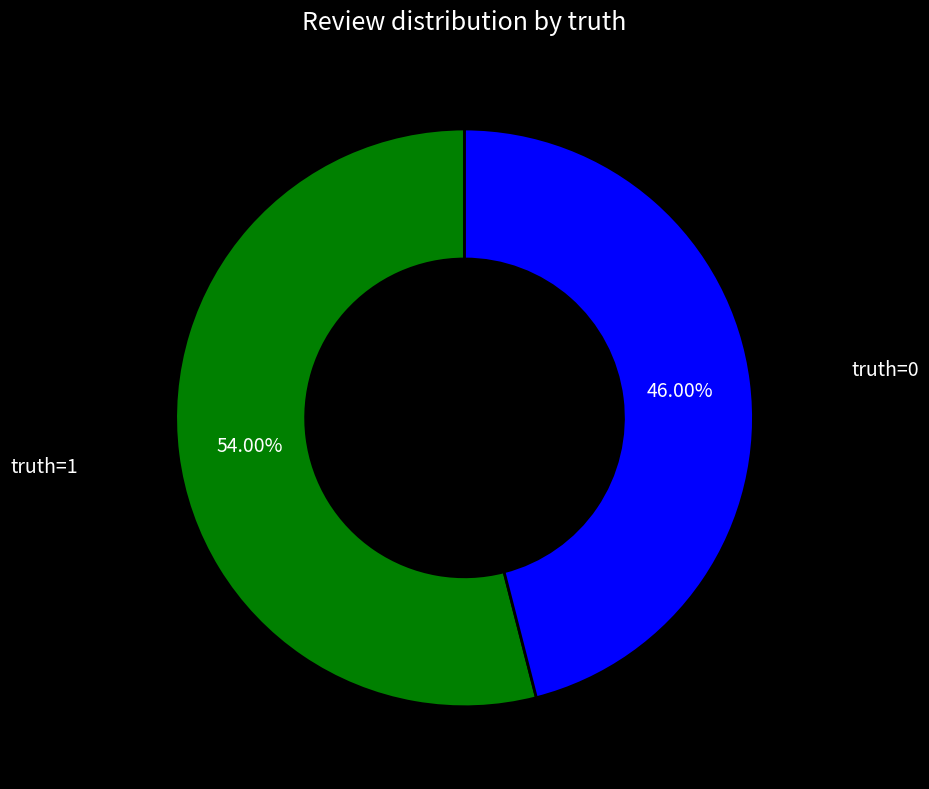

Rank the categories by value from lowest to highest.

truth=0, truth=1